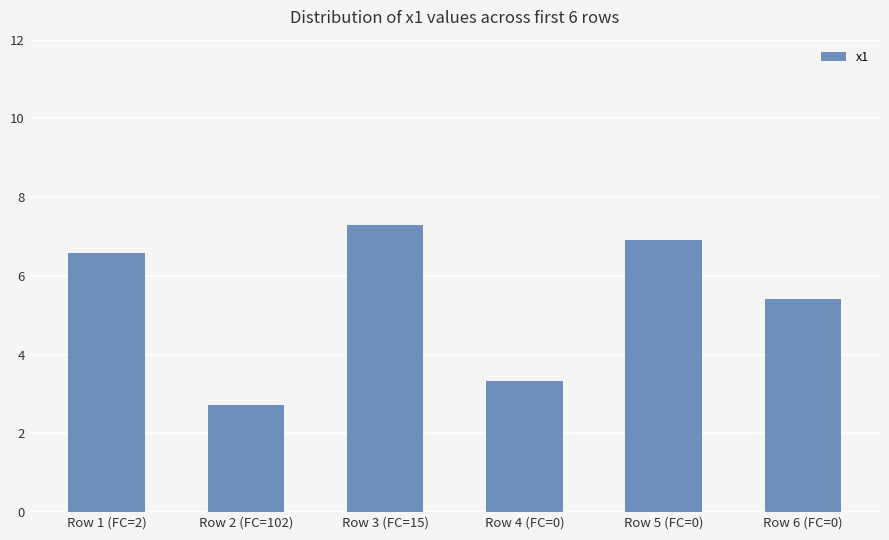

Reading left to right, what are all the values shown in this chart?

Row 1 (FC=2)=6.6	Row 2 (FC=102)=2.7	Row 3 (FC=15)=7.3	Row 4 (FC=0)=3.3	Row 5 (FC=0)=6.9	Row 6 (FC=0)=5.4